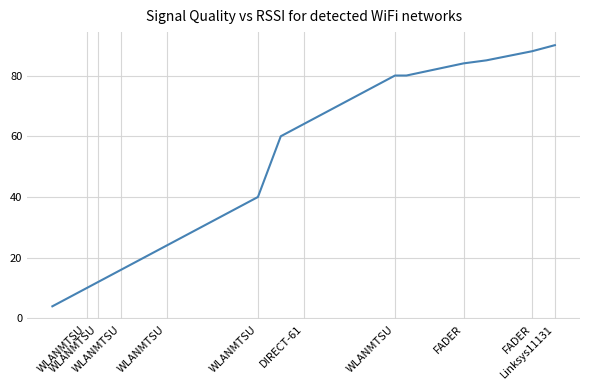

Approximately how many times larger is the value at WLANMTSU compared to Linksys11131?

0.9